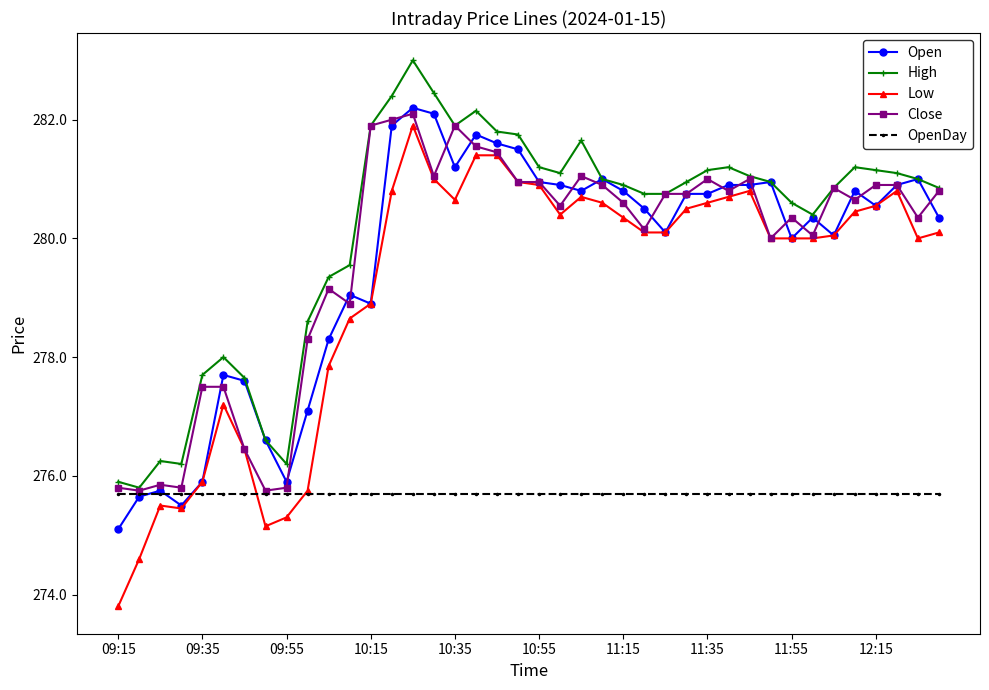

Which series has the widest spread of values?

Low